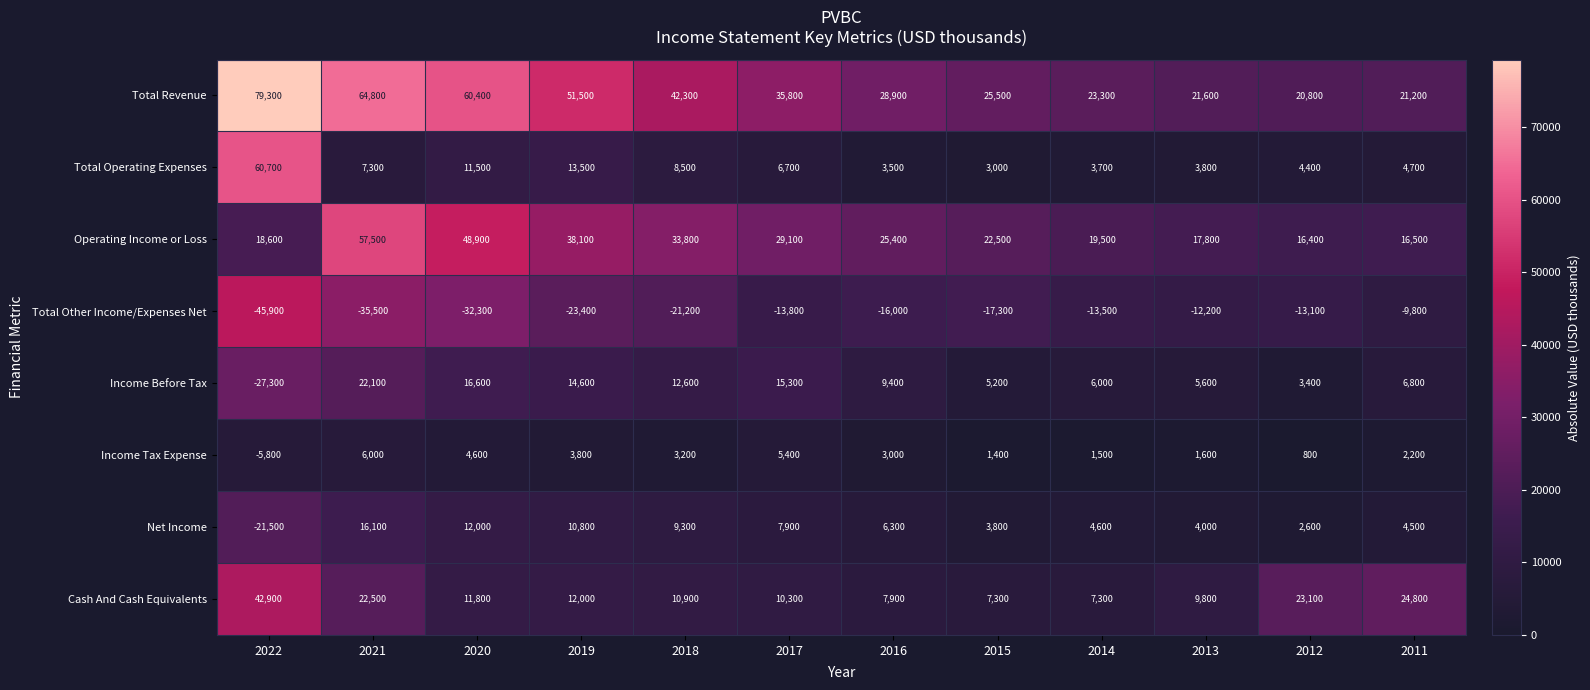

Read the Total Revenue value at 2015, to the nearest 100.

25500